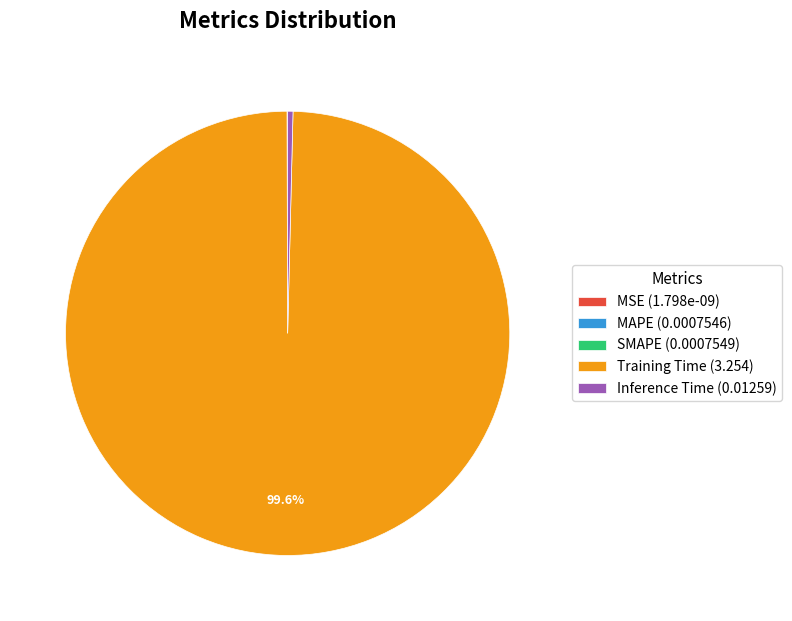

Is there any slice that represents more than half of the pie?

Yes